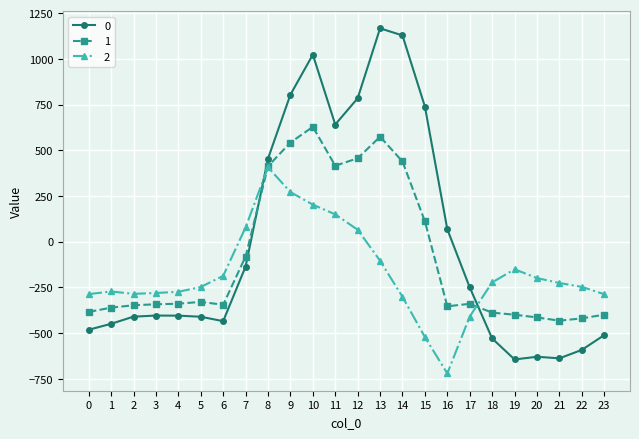

True or false: 2 has more than 0 interior local peaks.

True